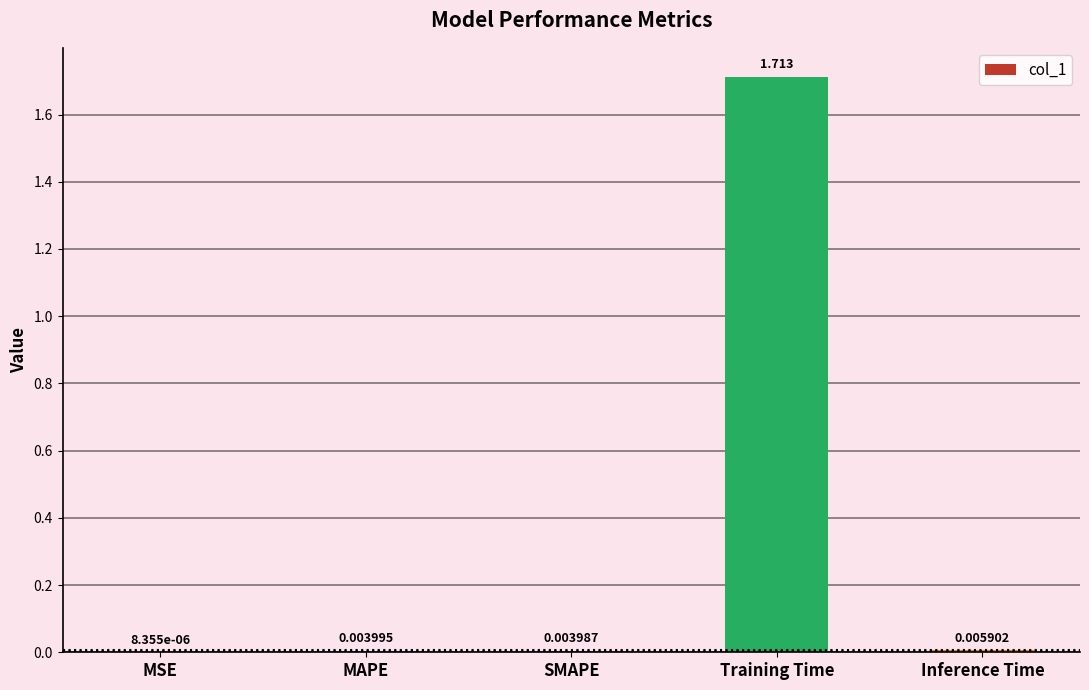

At which label is the value closest to 0?

MSE